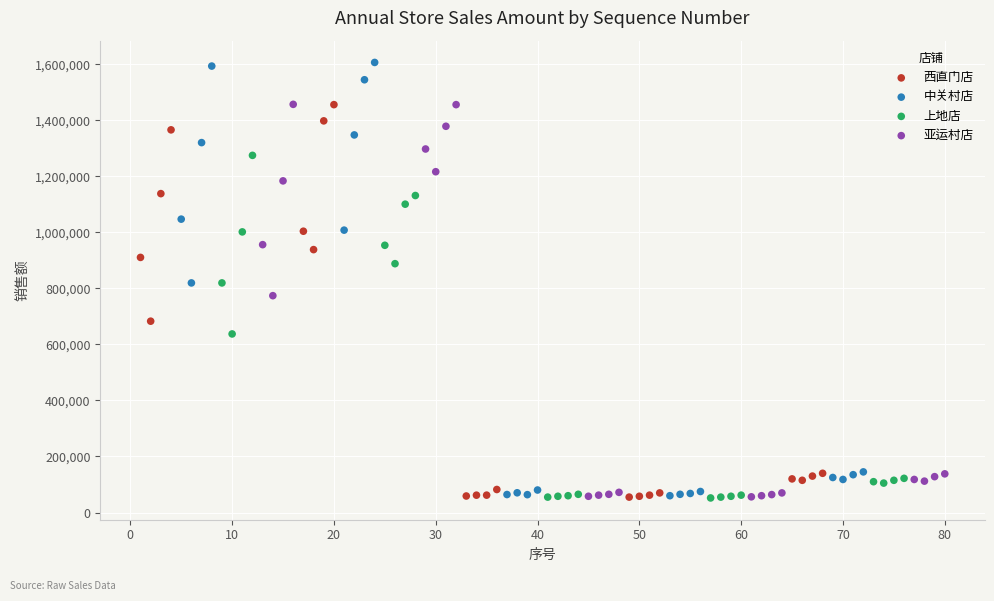

What are all the series names shown in the legend?

西直门店, 中关村店, 上地店, 亚运村店